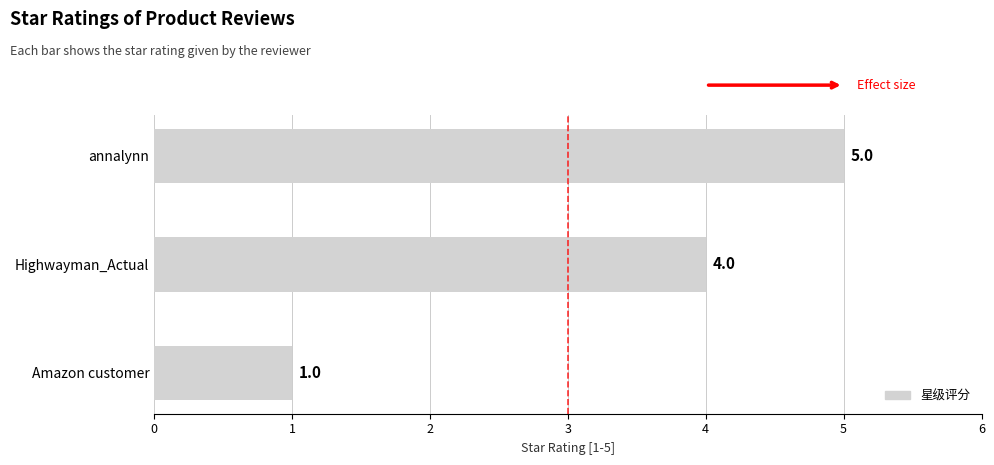

What is the label of the 1st bar from the bottom?

Amazon customer